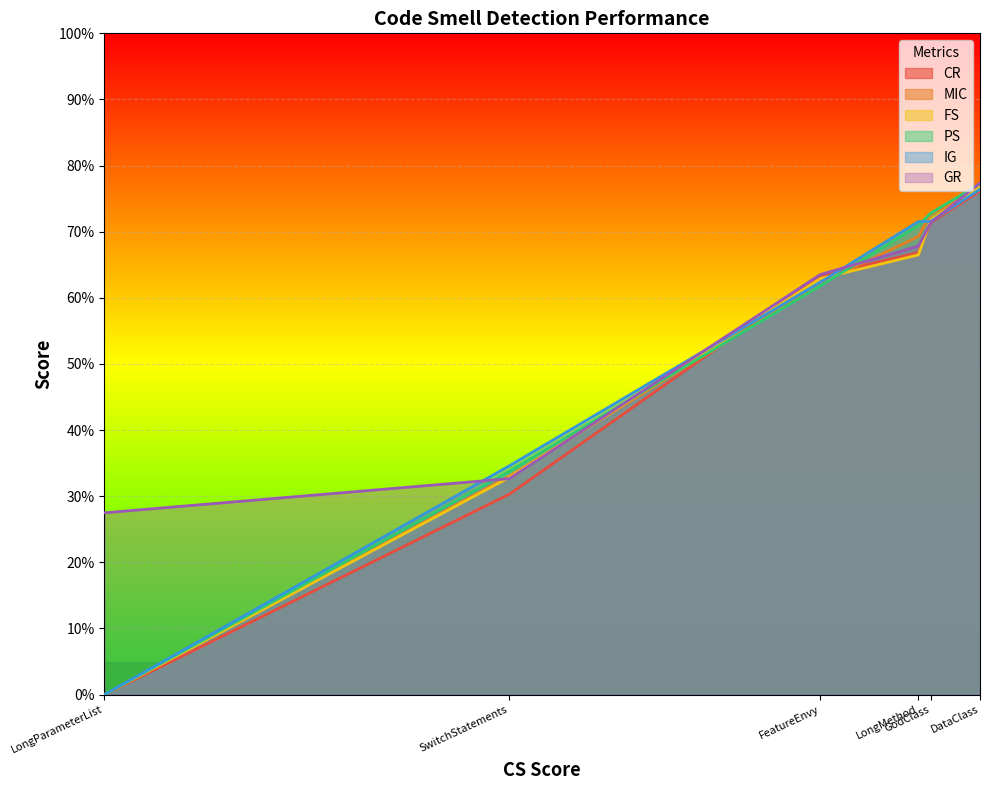

How many values in CR are above zero?

5